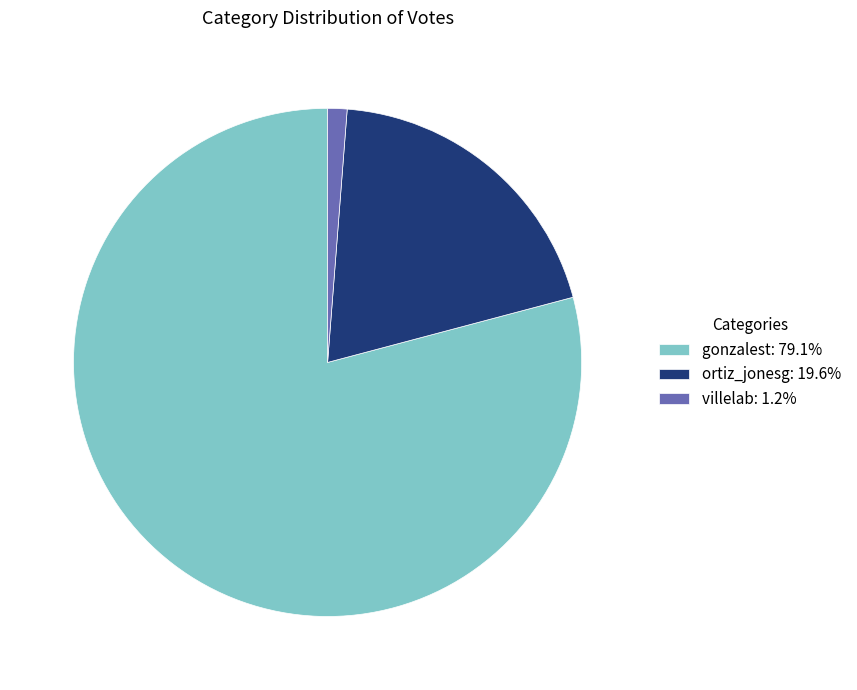

Rank the categories by value from highest to lowest.

gonzalest, ortiz_jonesg, villelab